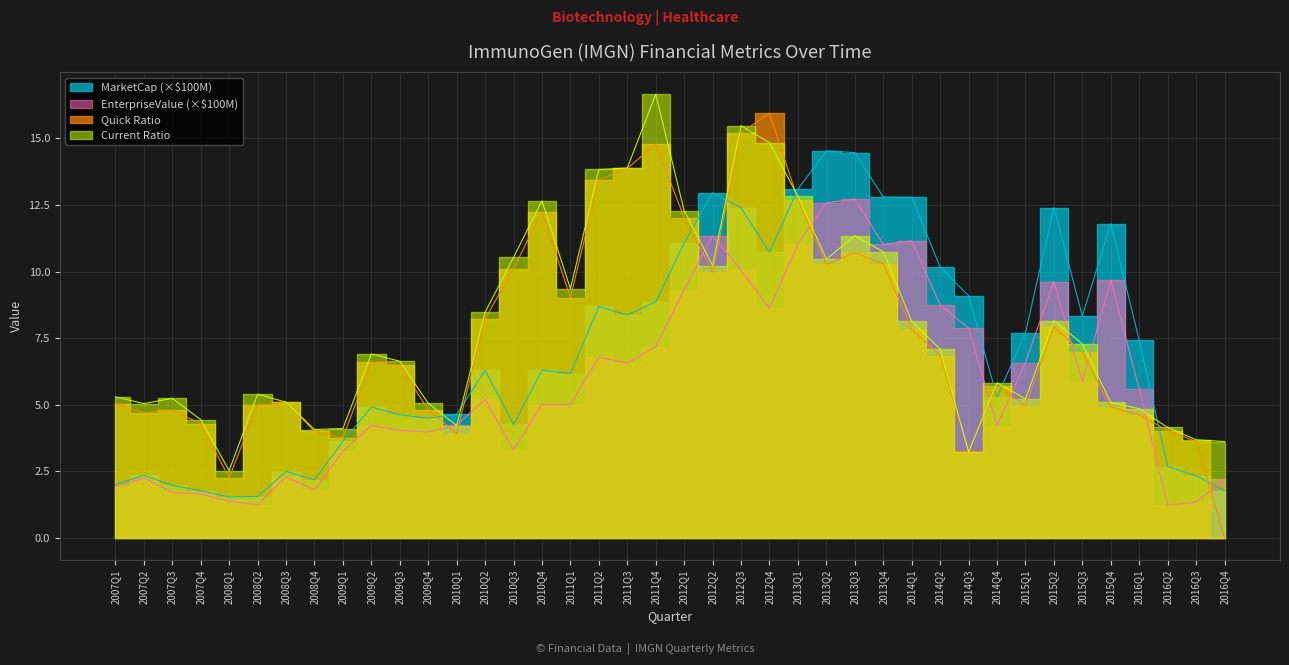

Which series has the largest total across all categories?

CurrentRatio